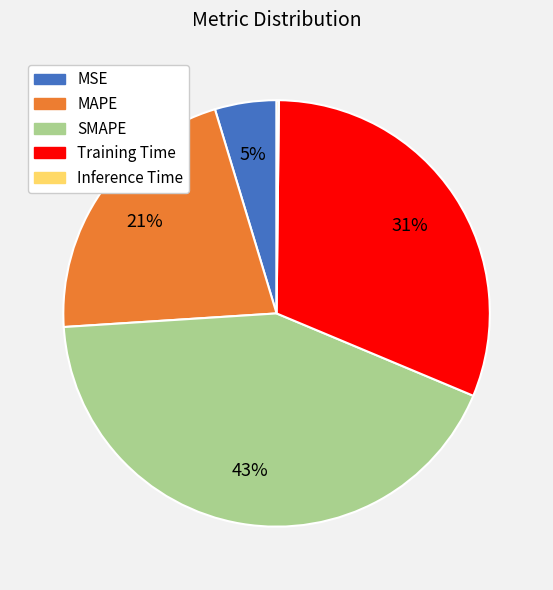

To the nearest percent, what percentage of the pie is Training Time?

31%